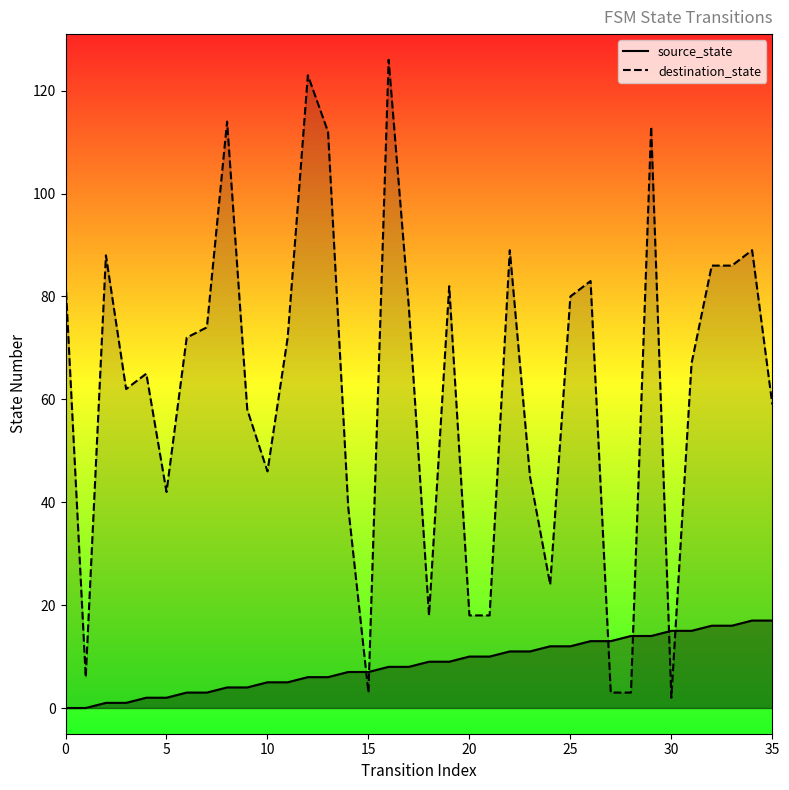

How many intersections are there between source_state and destination_state?

6